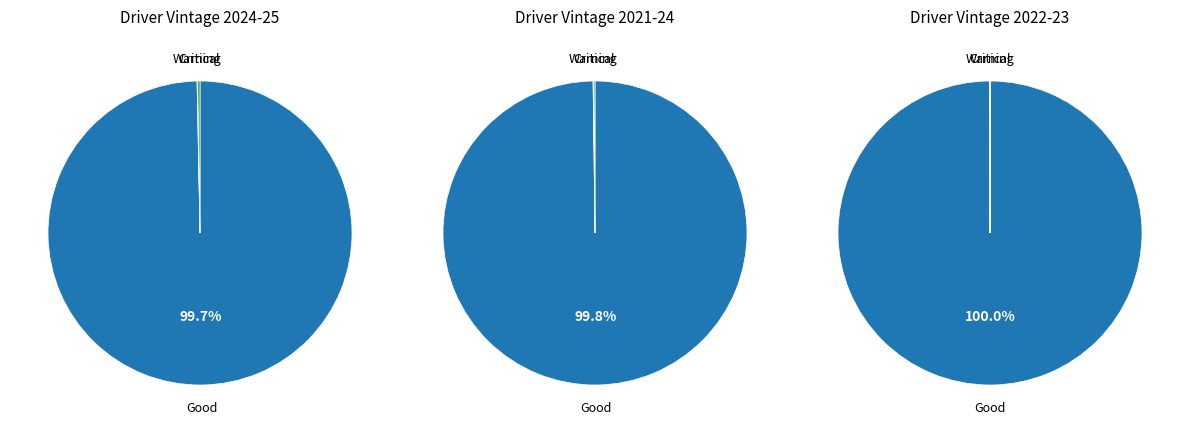

Which series has the largest range (max minus min)?

good_sum